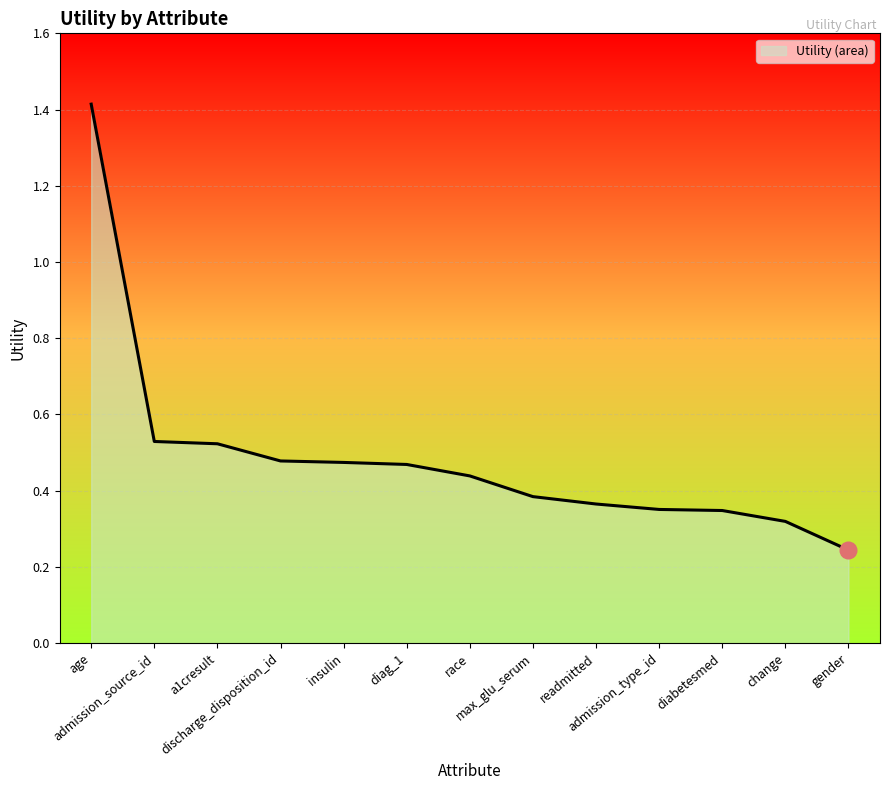

What is the maximum value shown in the chart?

1.4